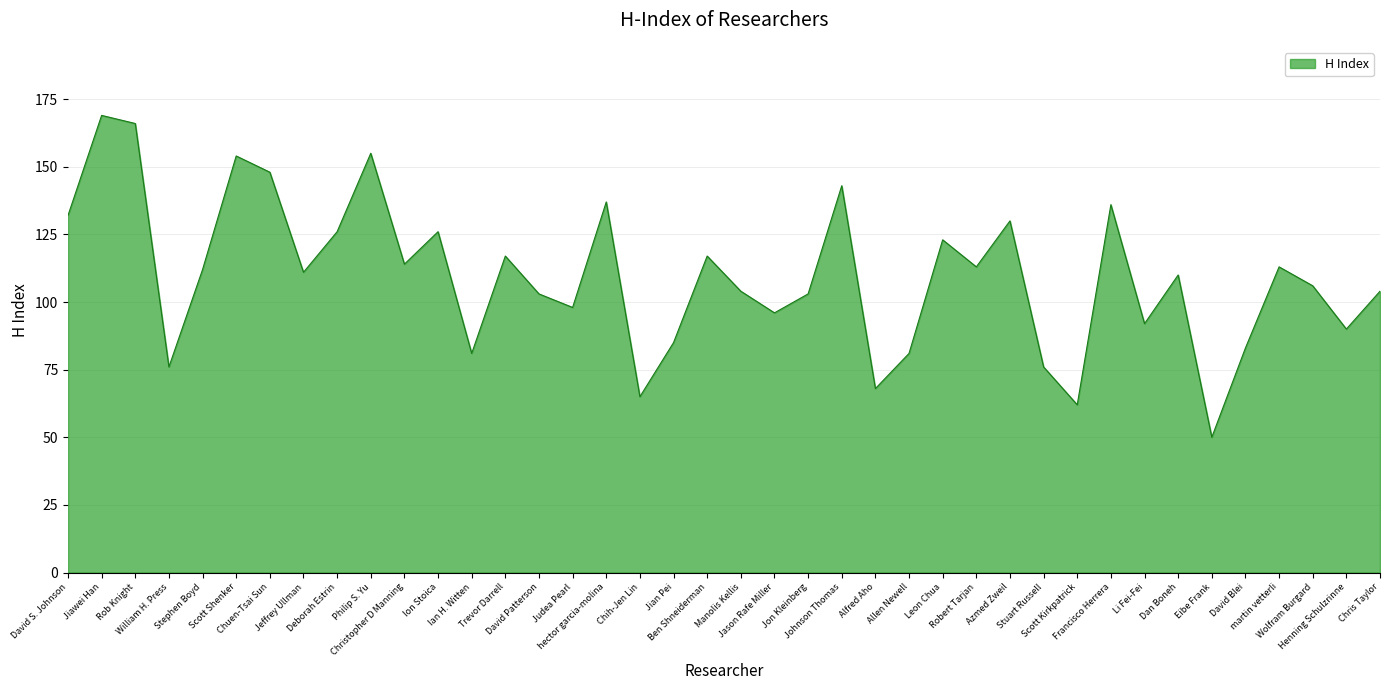

What is the greatest value displayed?

169